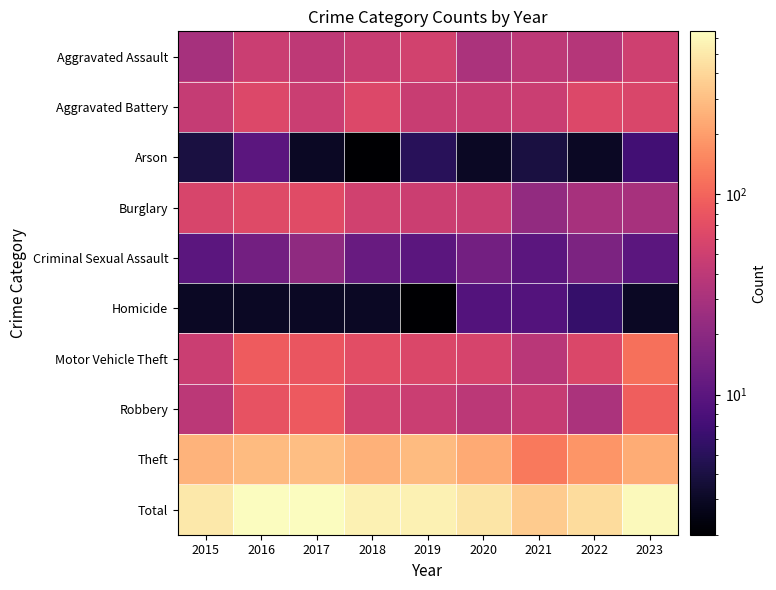

Reading right to left, extract all data points from this chart.

Aggravated Assault: 2023=51	2022=36	2021=40	2020=31	2019=53	2018=47	2017=41	2016=48	2015=29
Aggravated Battery: 2023=60	2022=62	2021=48	2020=46	2019=47	2018=63	2017=48	2016=63	2015=45
Arson: 2023=7	2022=3	2021=4	2020=3	2019=5	2018=2	2017=3	2016=10	2015=4
Burglary: 2023=30	2022=30	2021=22	2020=47	2019=49	2018=52	2017=67	2016=66	2015=59
Criminal Sexual Assault: 2023=10	2022=16	2021=10	2020=14	2019=10	2018=12	2017=21	2016=14	2015=10
Homicide: 2023=3	2022=6	2021=9	2020=9	2019=2	2018=3	2017=3	2016=3	2015=3
Motor Vehicle Theft: 2023=116	2022=61	2021=38	2020=57	2019=61	2018=70	2017=80	2016=87	2015=48
Robbery: 2023=91	2022=31	2021=46	2020=39	2019=48	2018=53	2017=85	2016=76	2015=39
Theft: 2023=239	2022=183	2021=129	2020=233	2019=282	2018=255	2017=297	2016=282	2015=262
Total: 2023=607	2022=428	2021=346	2020=479	2019=557	2018=557	2017=645	2016=649	2015=499